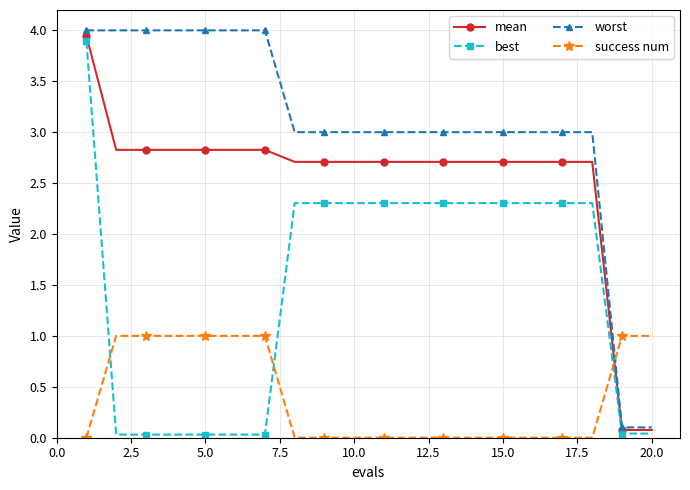

List the series in order of their overall mean, highest first.

worst, mean, best, success num